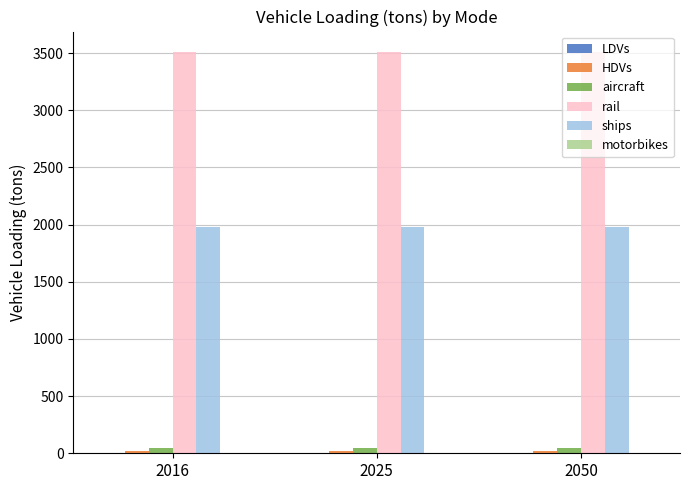

The aircraft series shows 42.0 at 2025. True or false?

True